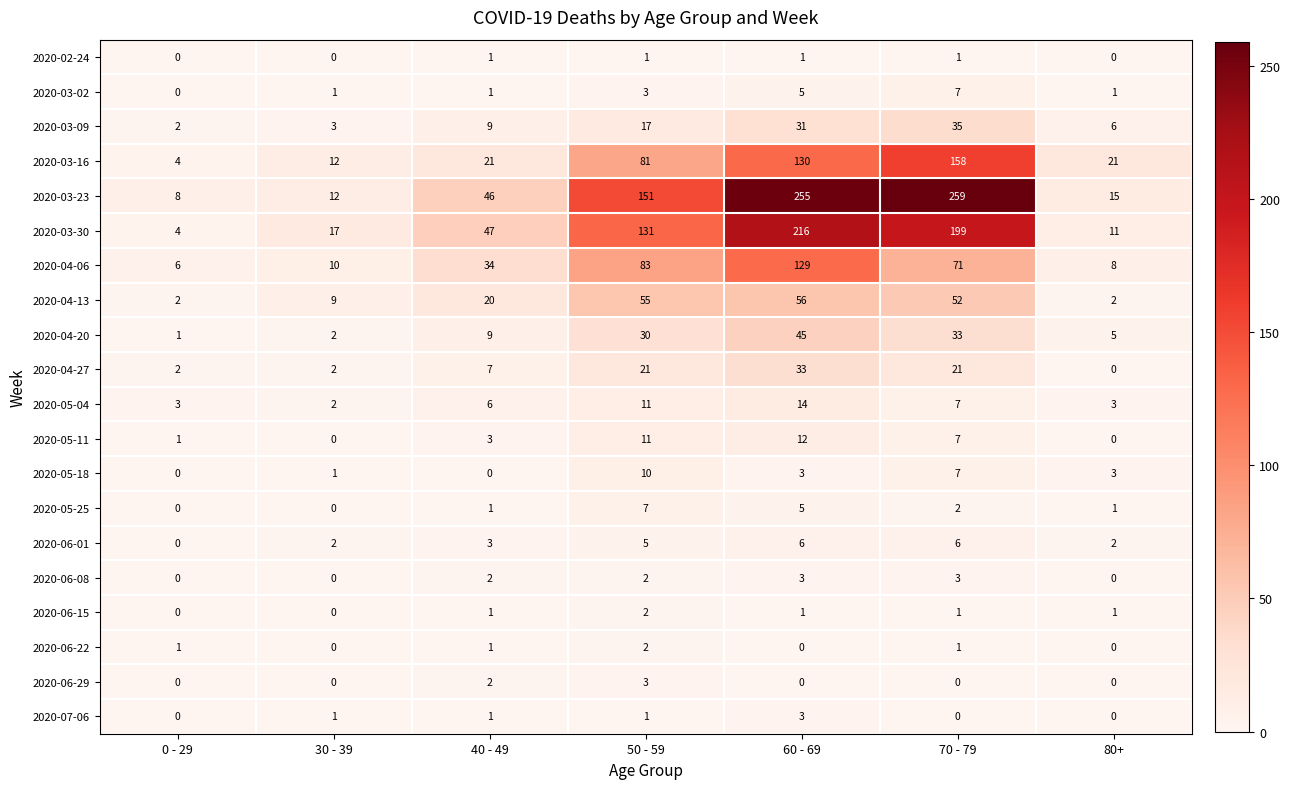

What is the total value across all series at 60 - 69?

948